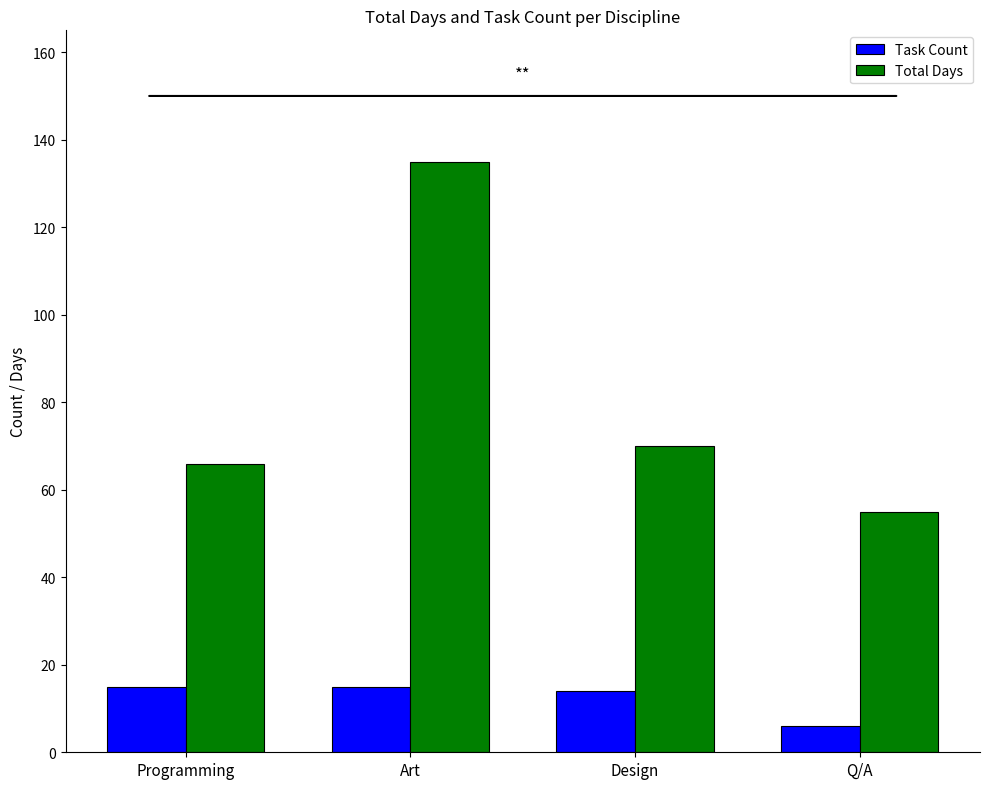

Count the number of categories in the chart.

4